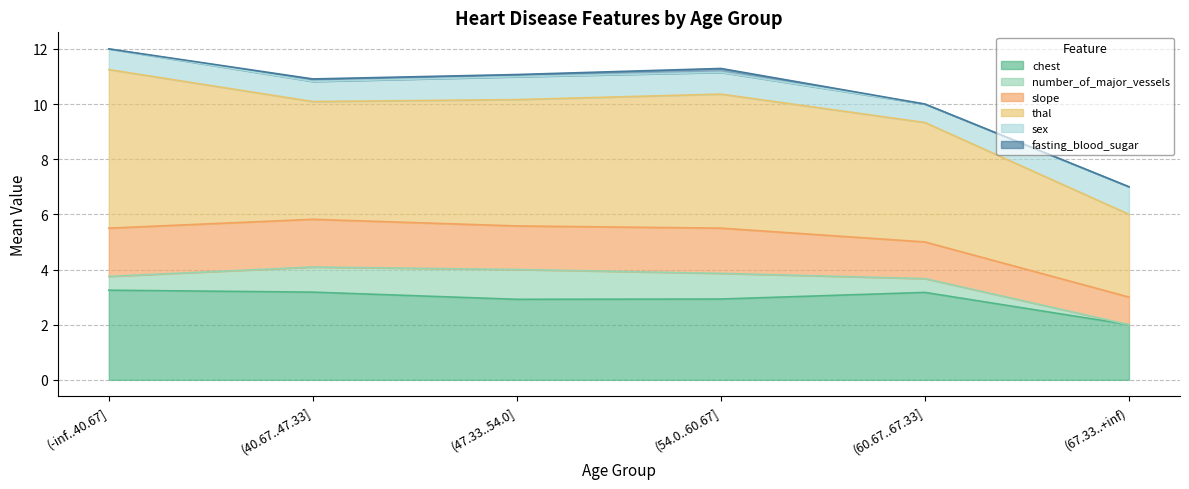

The value of sex at (47.33..54.0] is 0.8. True or false?

True